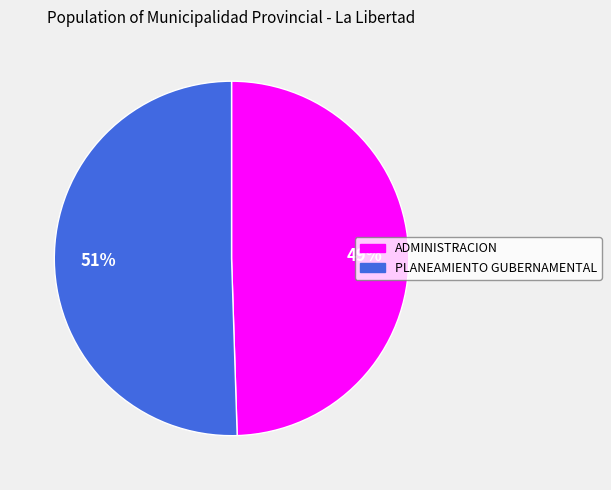

To the nearest percent, what is the average slice percentage?

50%